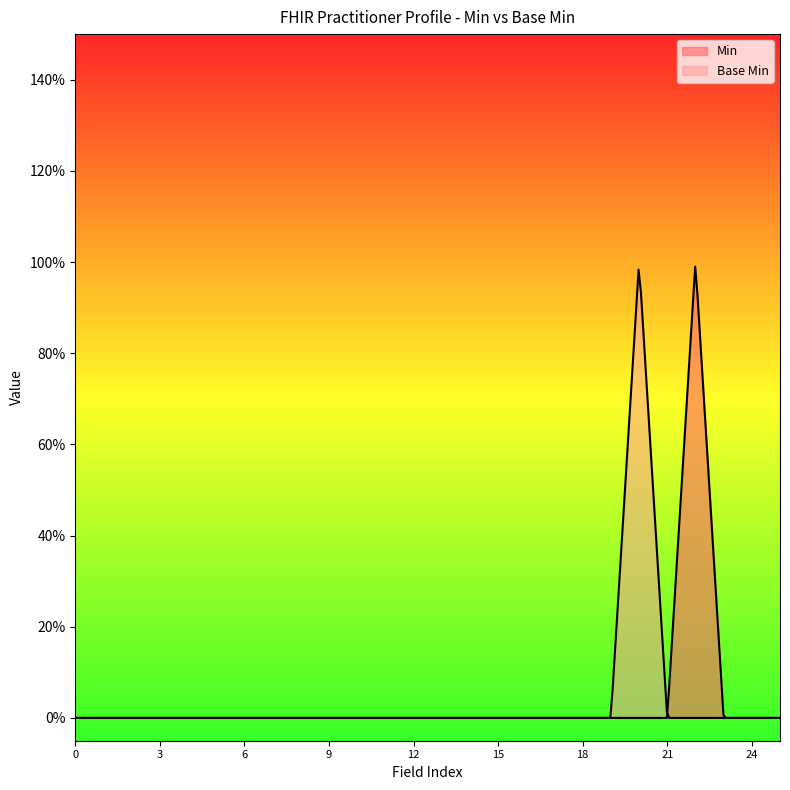

Does the chart display data point markers on the line(s)?

No